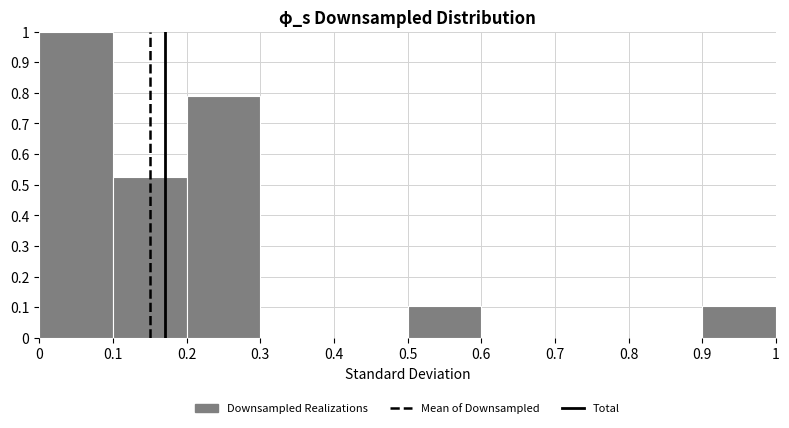

How tall is the bar that spans 0.5 to 0.6 on the x-axis? The values are not printed on the chart, so give them approximately, as read against the axis.

0.11